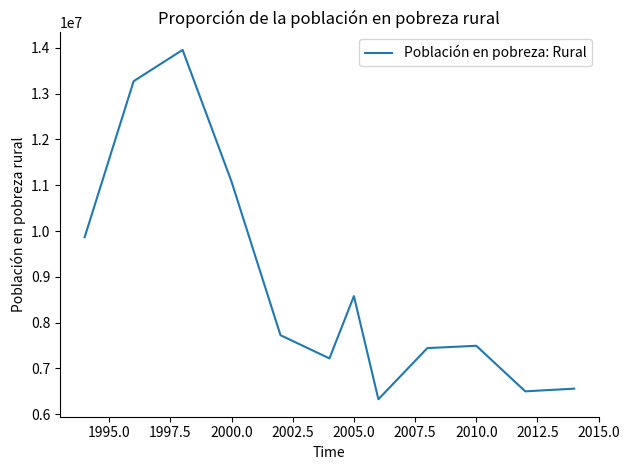

What is the difference between the maximum and minimum values?

7629439